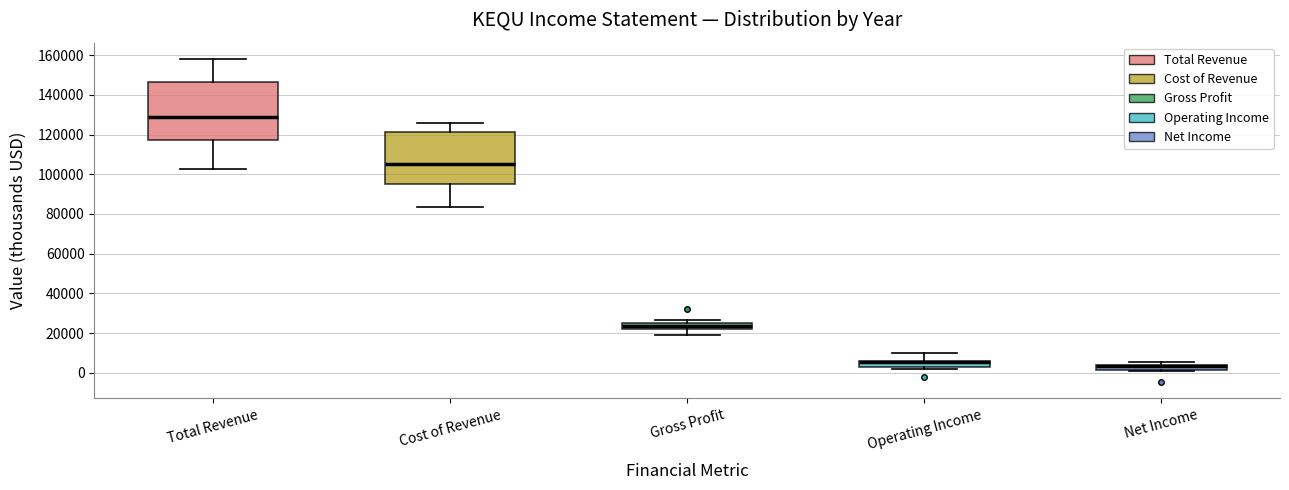

Where does the median line of the box for Gross Profit sit on the y-axis? The values are not printed on the chart, so give them approximately, as read against the axis.

24000